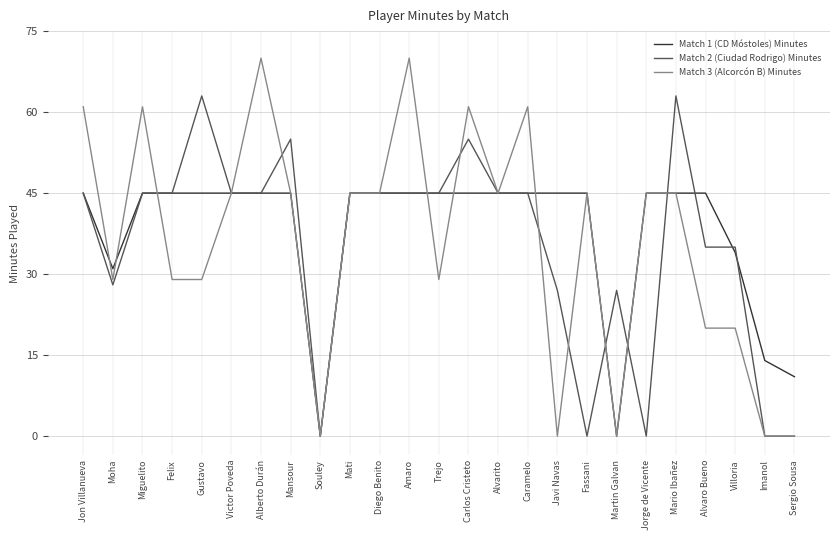

Is the value of Match 3 (Alcorcón B) Minutes at Gustavo greater than the value of Match 2 (Ciudad Rodrigo) Minutes at Villoria?

No